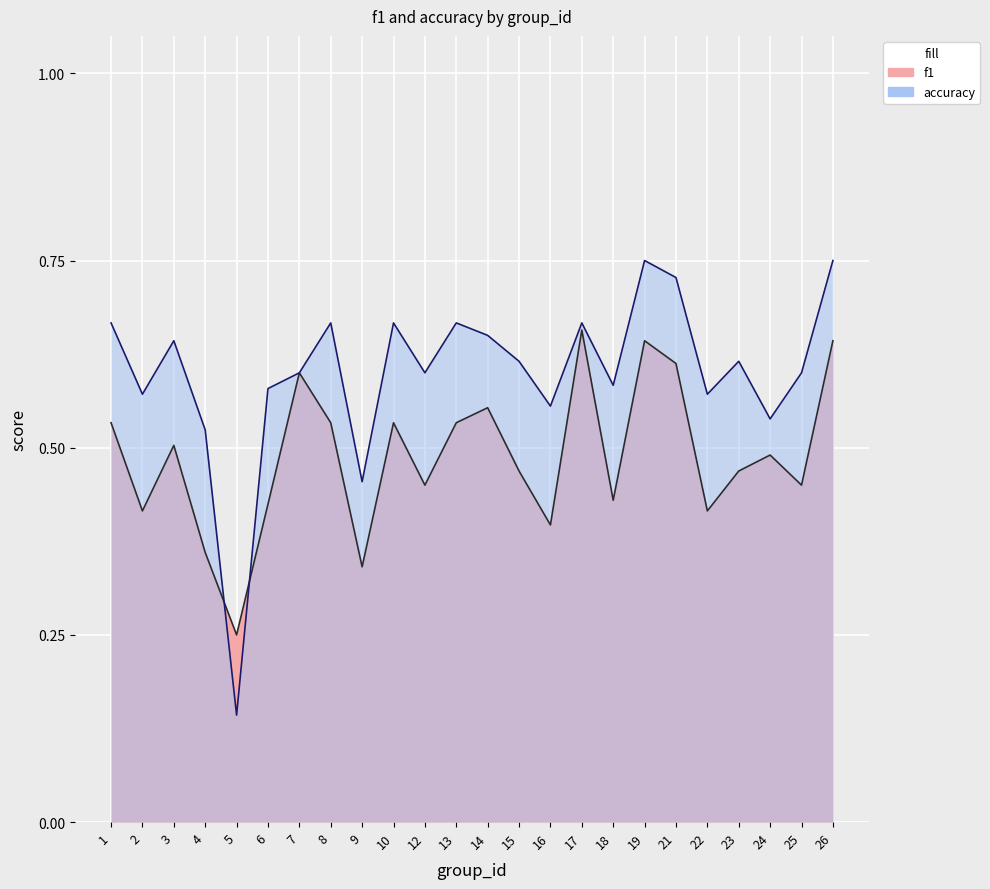

How many intersections are there between f1 and accuracy?

2